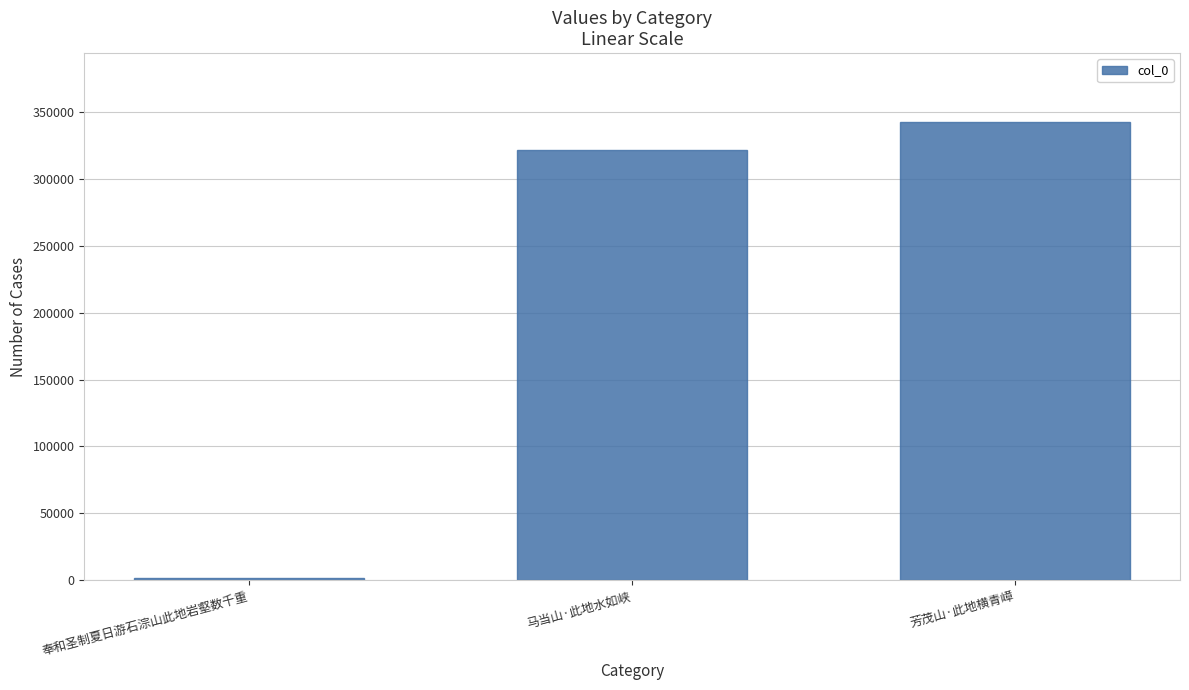

Rank the categories by value from highest to lowest.

芳茂山·此地横青嶂, 马当山·此地水如峡, 奉和圣制夏日游石淙山此地岩壑数千重